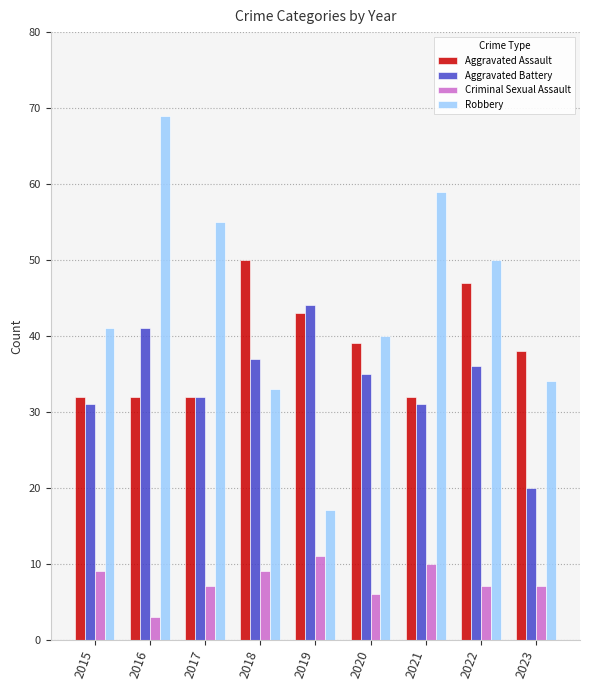

Is it true that Aggravated Battery equals 23 at 2019?

False